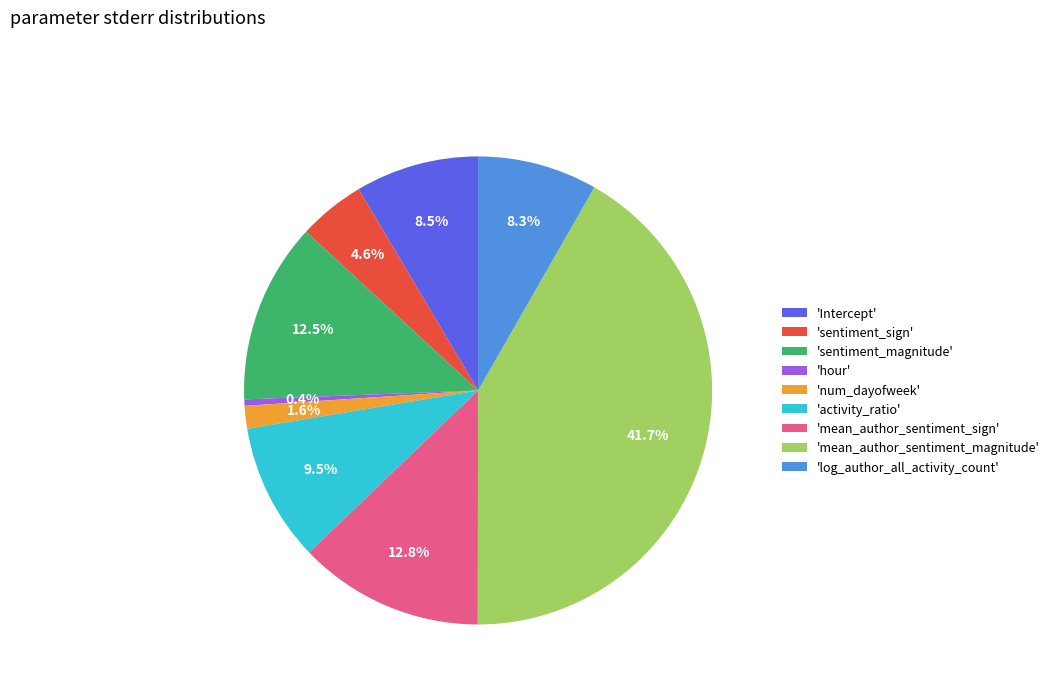

Which category has the biggest portion of the pie?

'mean_author_sentiment_magnitude'